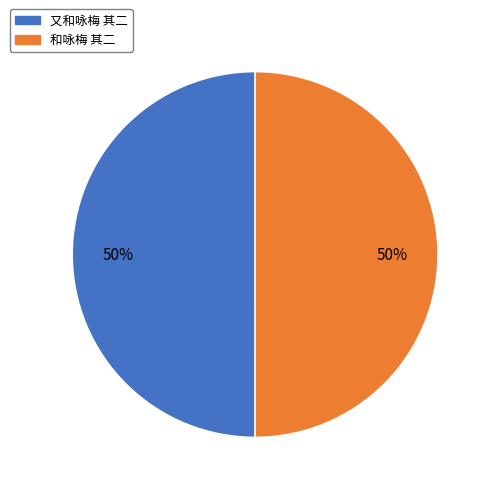

Approximately how many times larger is the value at 和咏梅 其二 compared to 又和咏梅 其二?

1.0